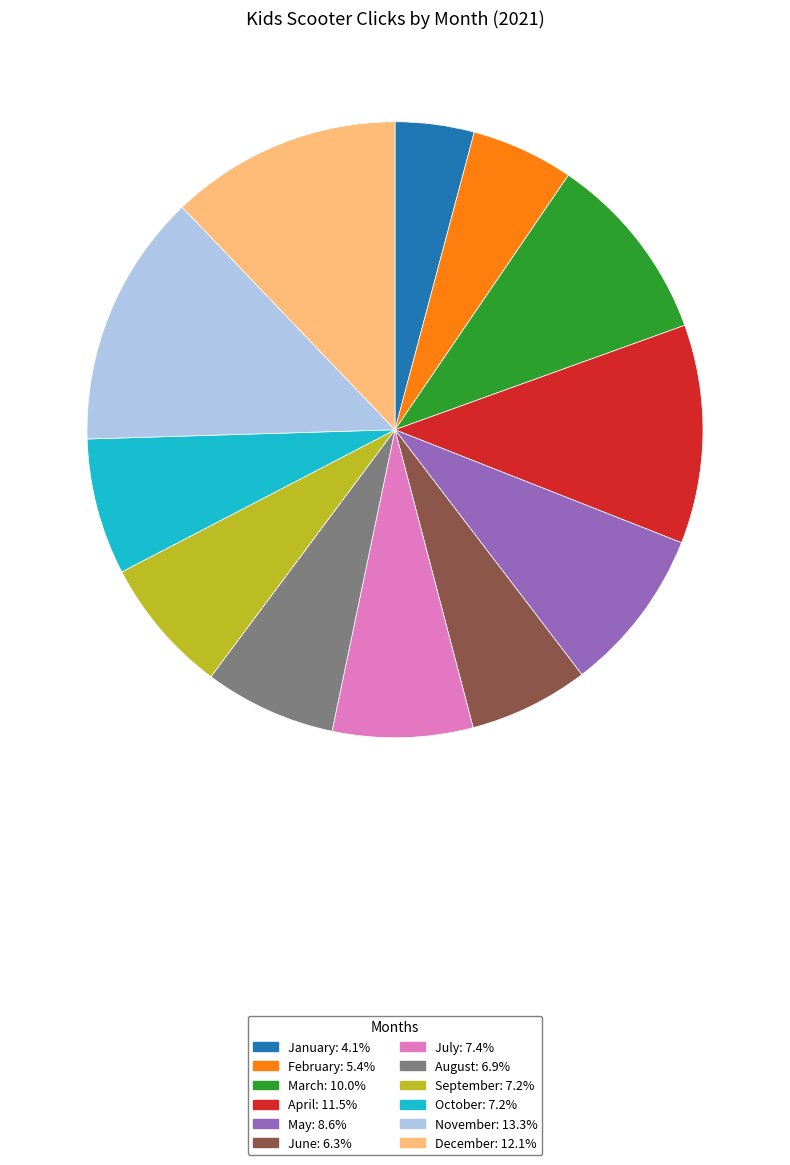

Does any single category account for the majority?

No